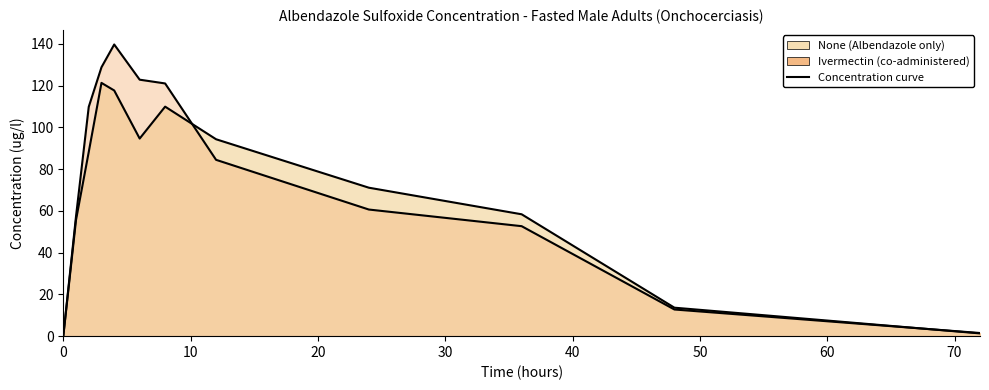

List the labels in order of None value, largest first.

3, 4, 8, 6, 12, 2, 24, 36, 1, 48, 72, 0